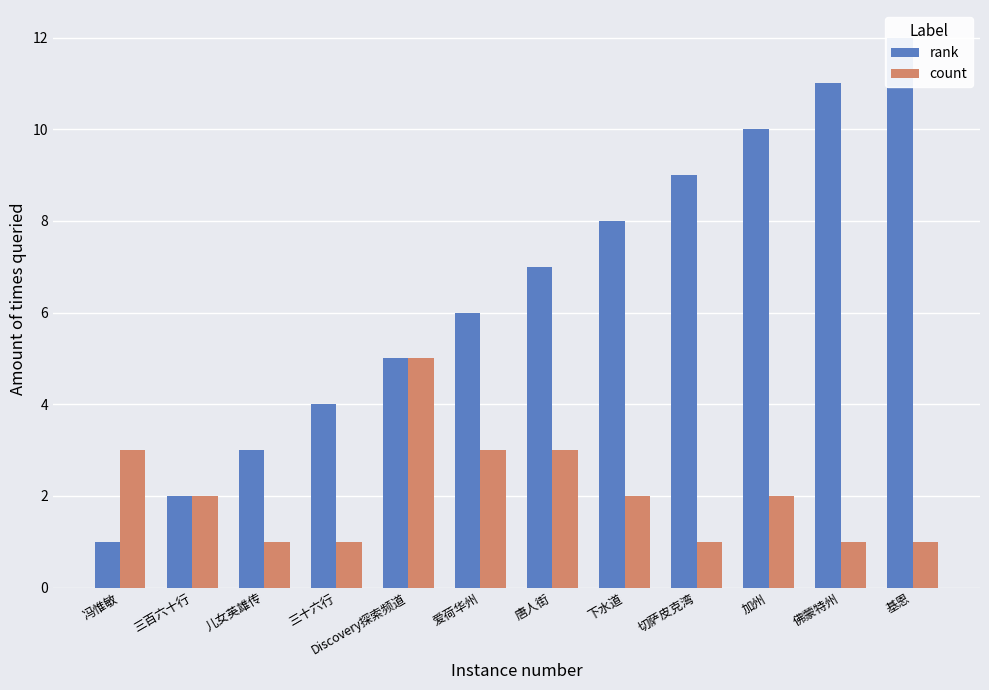

At which category does the chart reach its peak across all series?

基恩